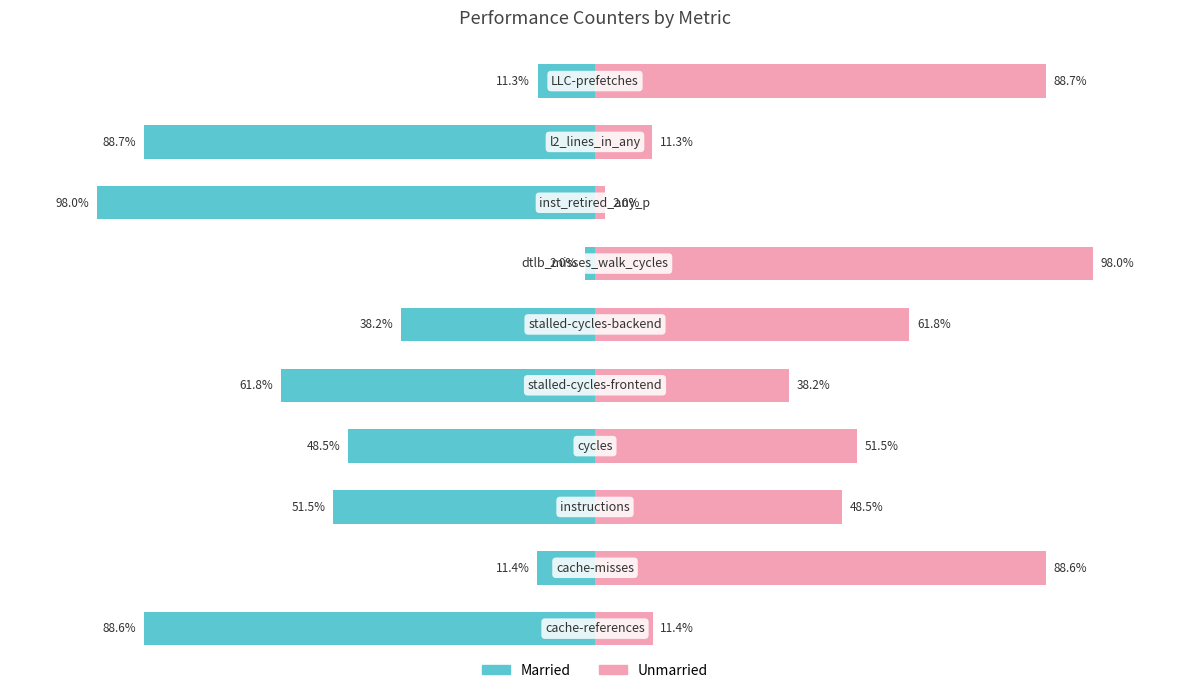

Reading right to left, what are all the values shown in this chart?

Married: 9=-11.3	8=-88.7	7=-98.0	6=-2.0	5=-38.2	4=-61.8	3=-48.5	2=-51.5	1=-11.4	0=-88.6
Unmarried: 9=88.7	8=11.3	7=2.0	6=98.0	5=61.8	4=38.2	3=51.5	2=48.5	1=88.6	0=11.4